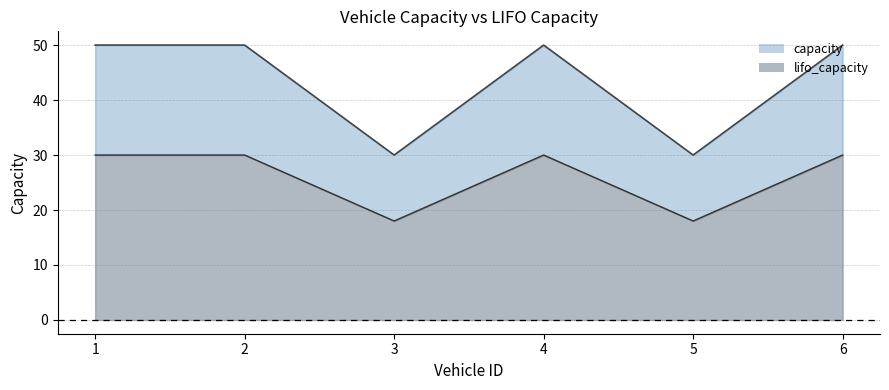

True or false: lifo_capacity has a value of 18 at 3.

True